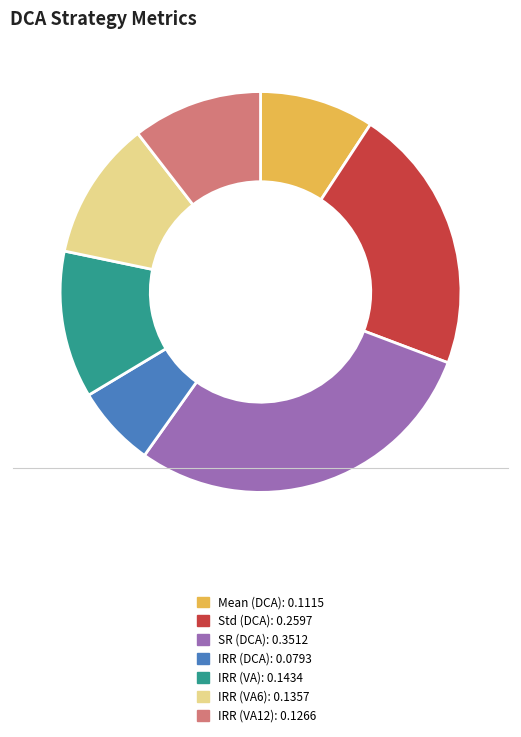

Do IRR (VA12): 0.1266 and SR (DCA): 0.3512 together represent more than half of the pie?

No